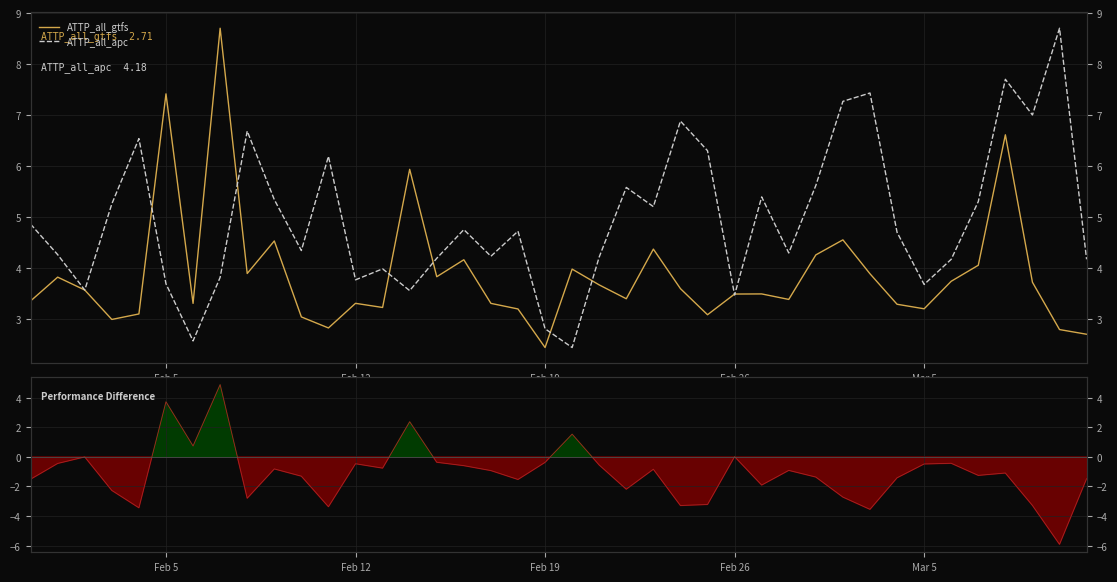

At how many categories does at least one series exceed 4?

32